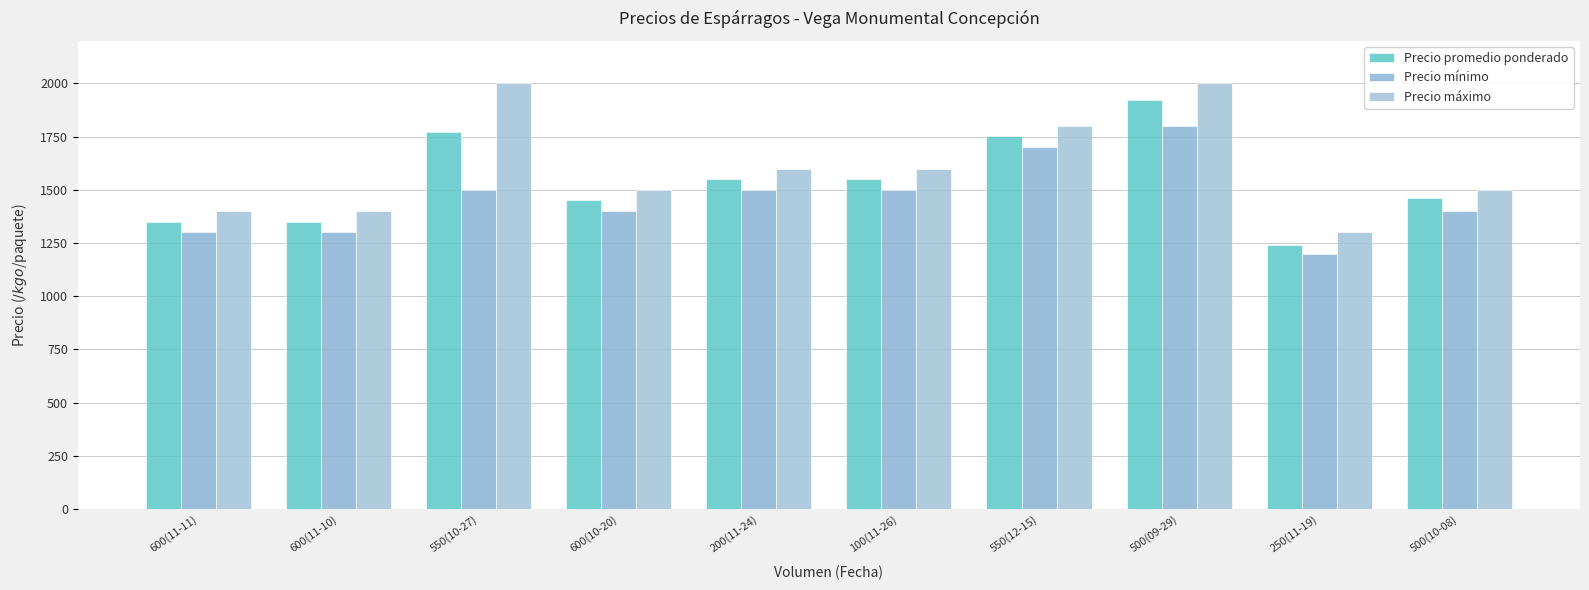

What is the total value across all series at 600(11-10)?

4050